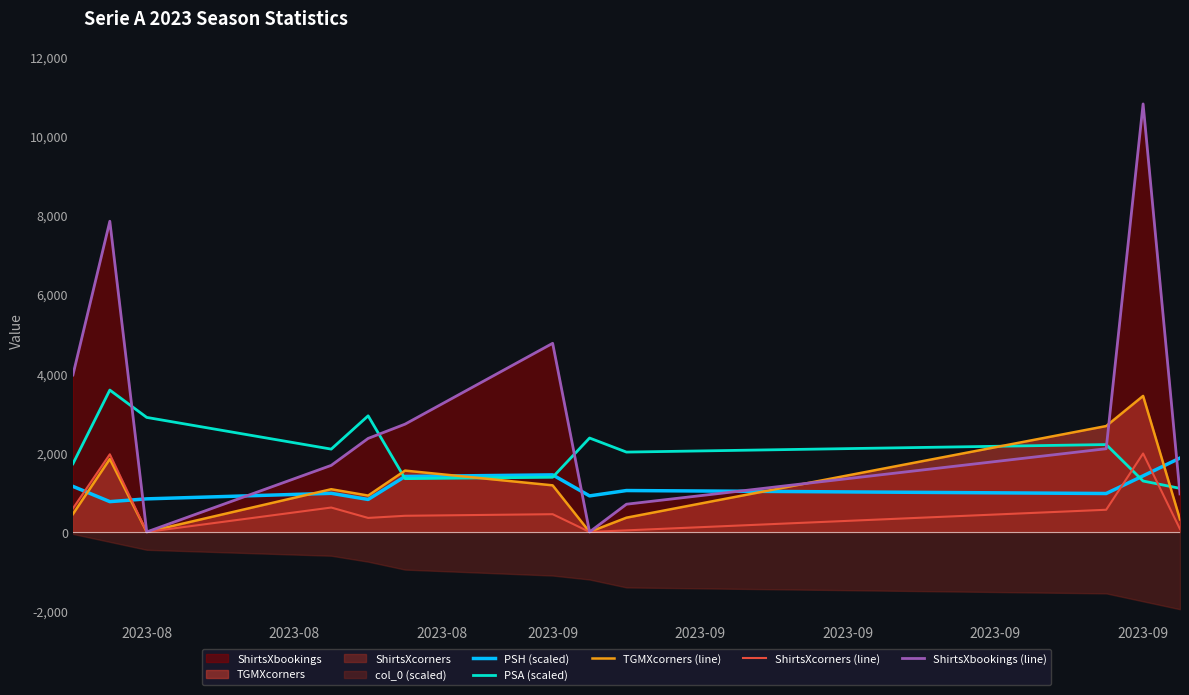

How many intersections are there between PSA (scaled) and TGMXcorners (line)?

4